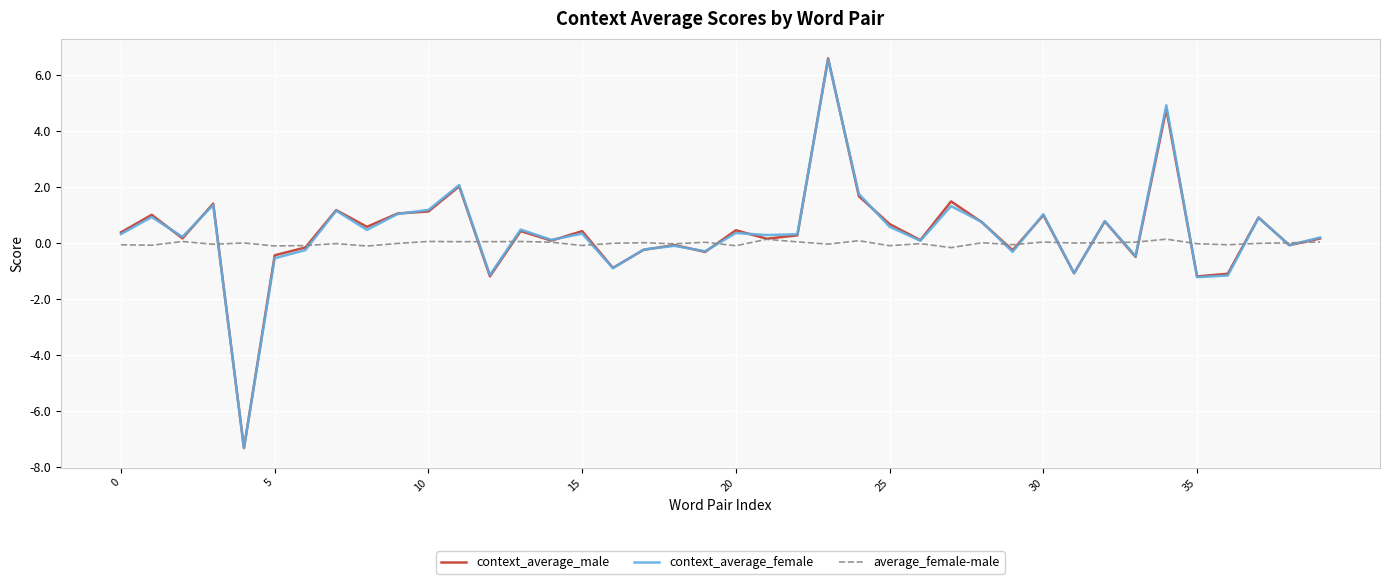

How many negative values does the context_average_female series have?

14